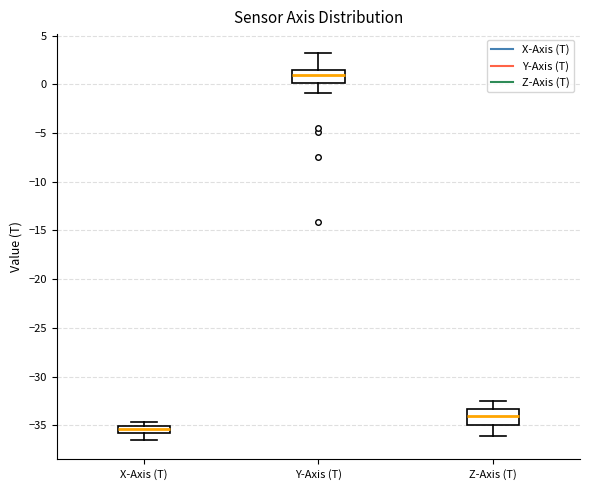

Which box's median line is the highest?

Y-Axis (T)